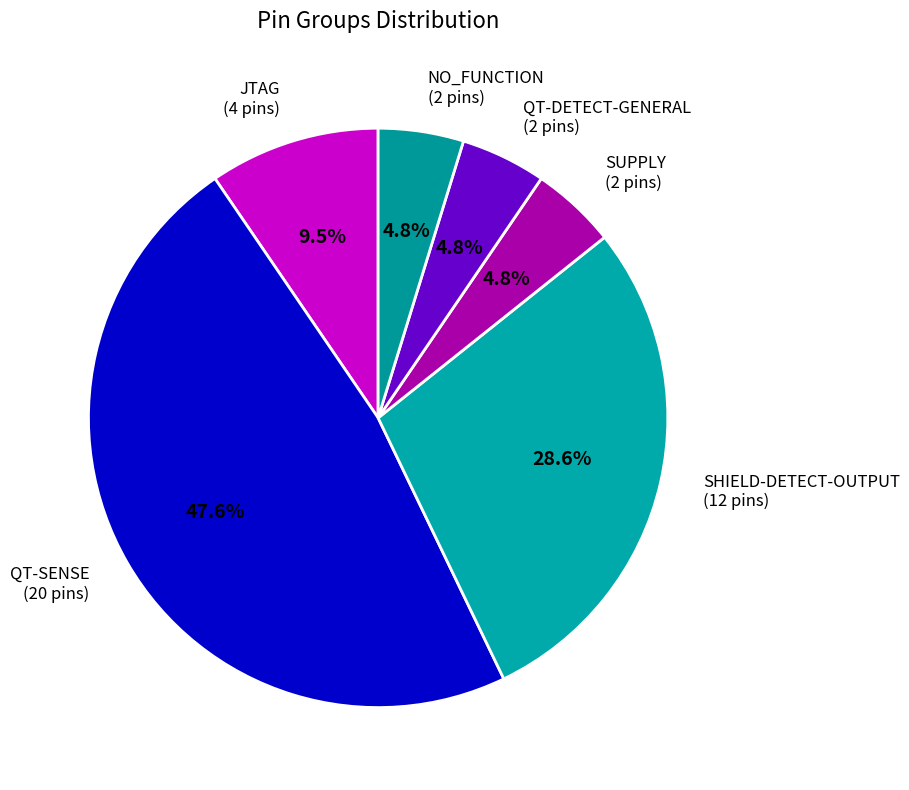

The QT-SENSE slice represents 53% of the pie. True or false?

False